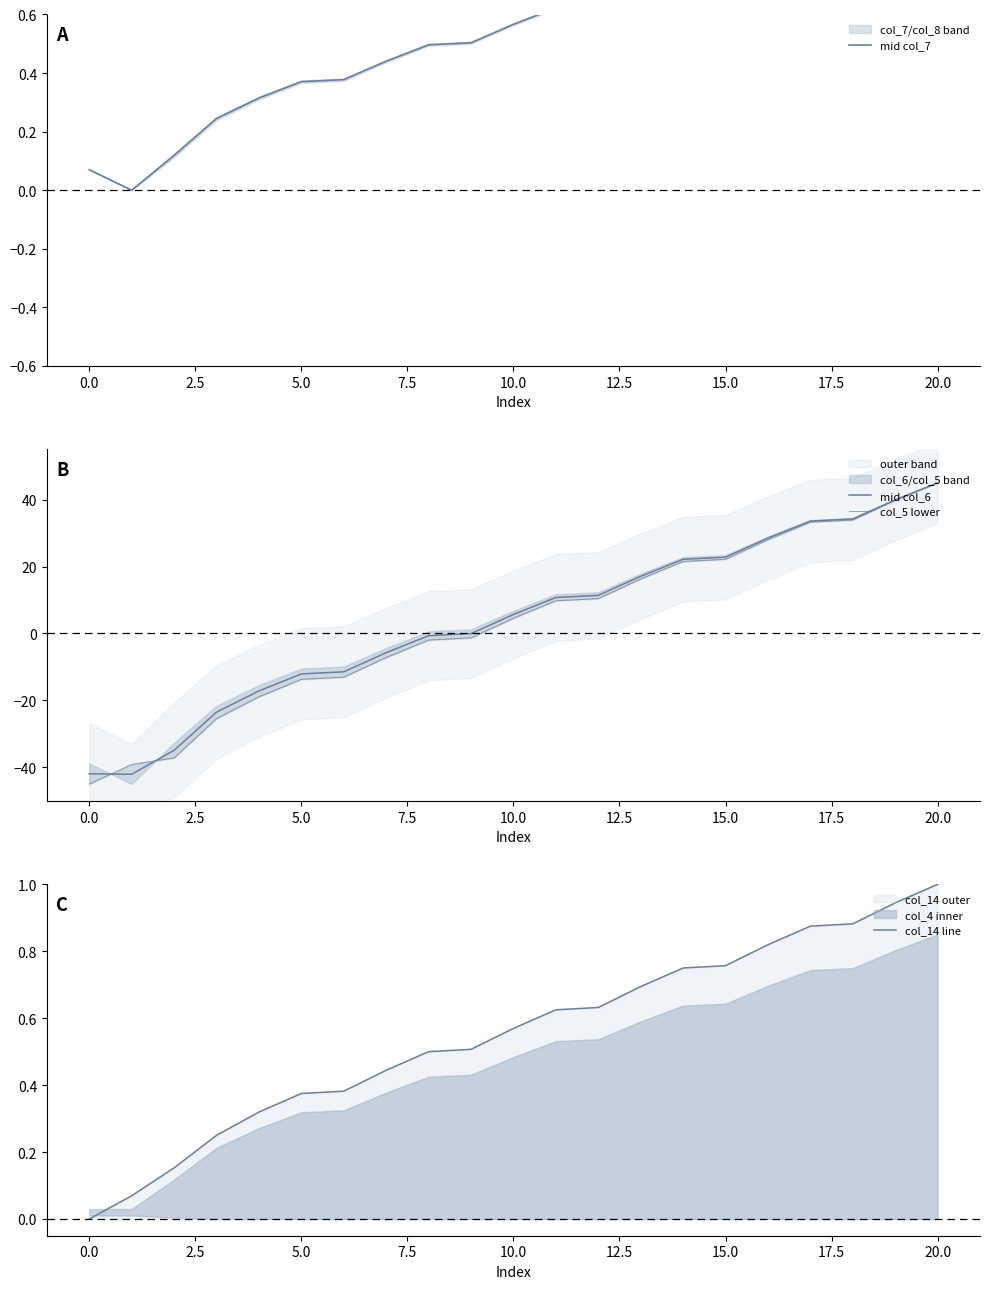

How many values in the mid col_6 series are below 5?

10